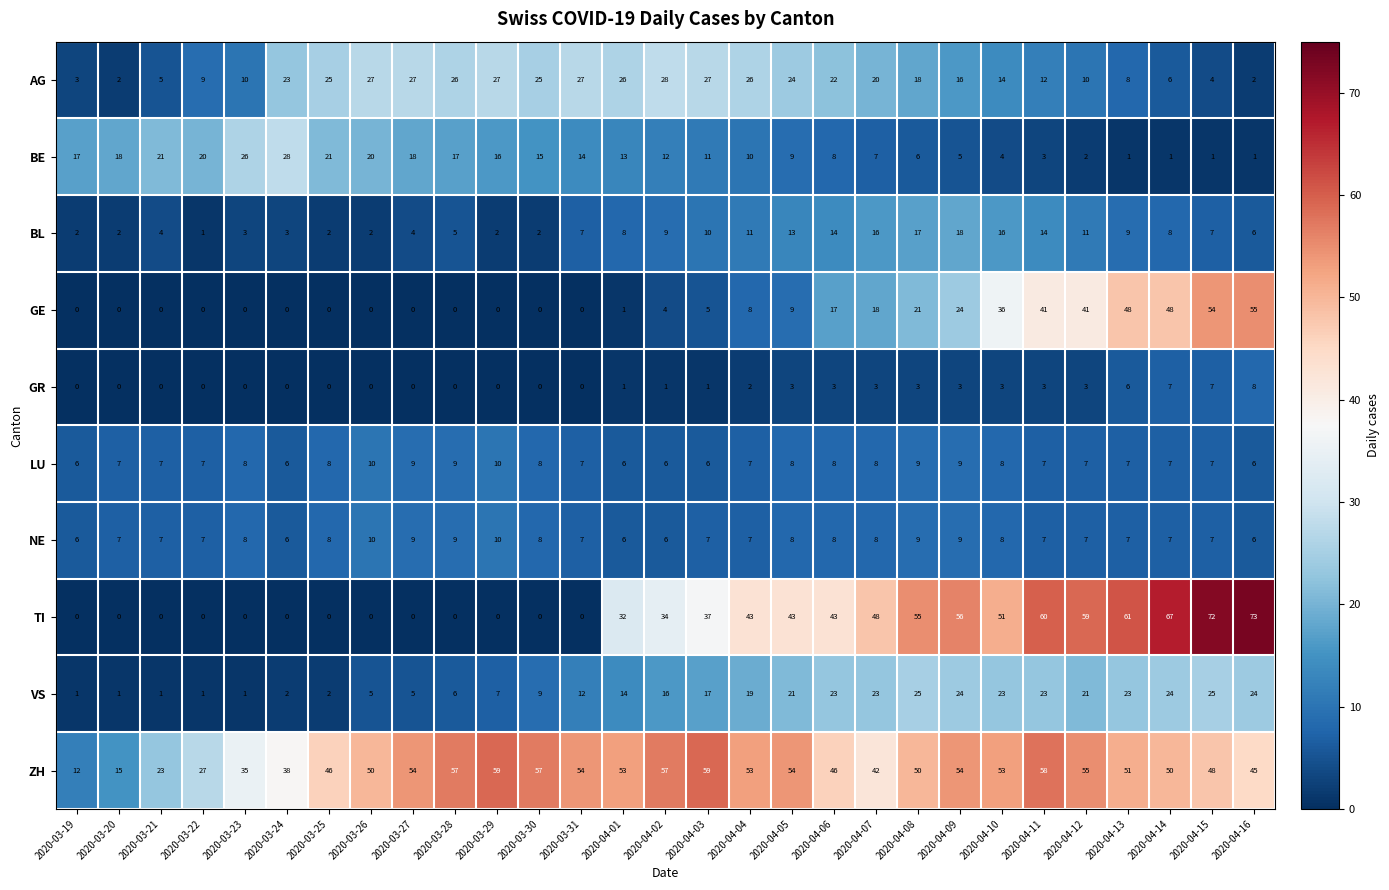

Where does the ZH series first go above 51?

2020-03-27